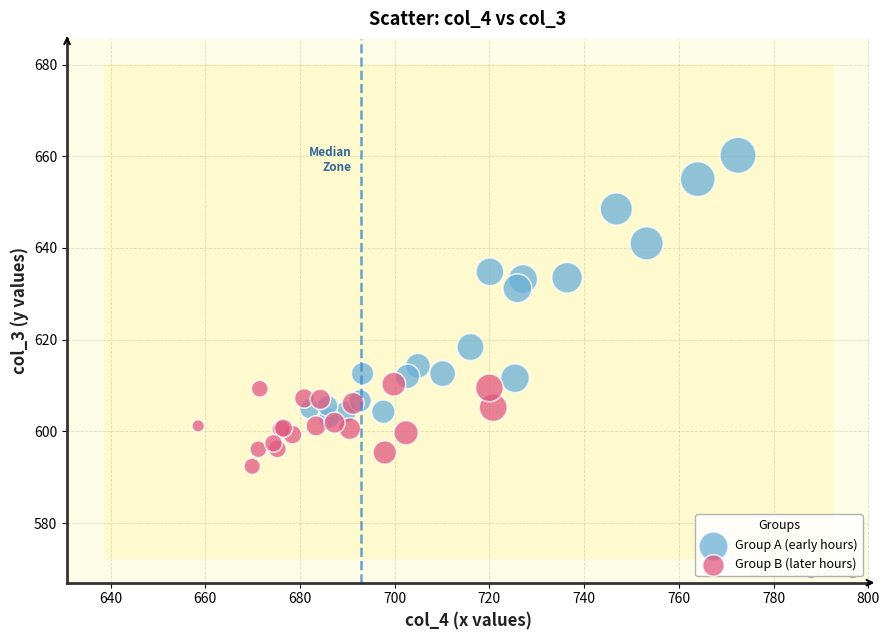

Which series reaches the maximum Y coordinate?

Group A (early hours)